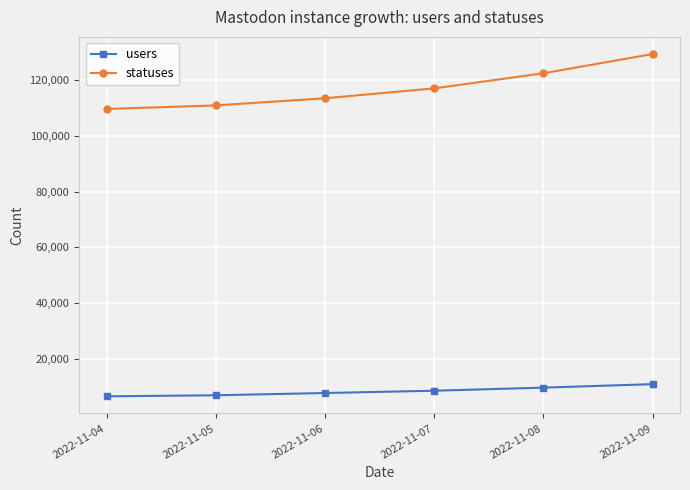

List the series in order of their overall mean, highest first.

statuses, users